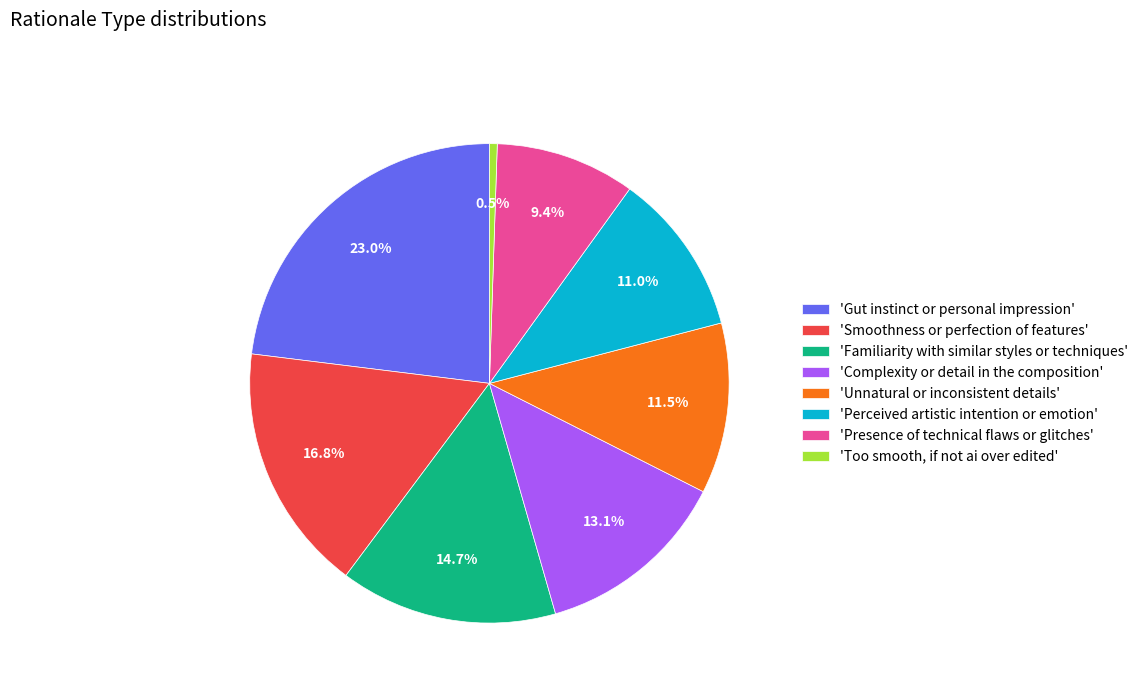

What portion of the pie excludes 'Complexity or detail in the composition'?

86.9%